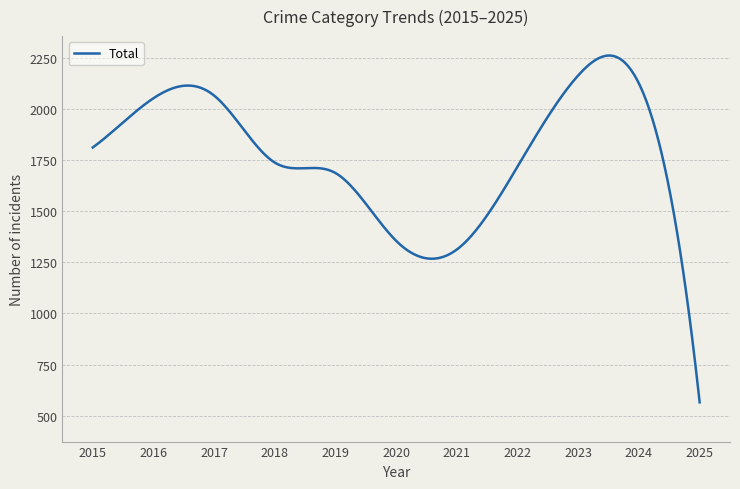

How many lines are shown in the chart?

1